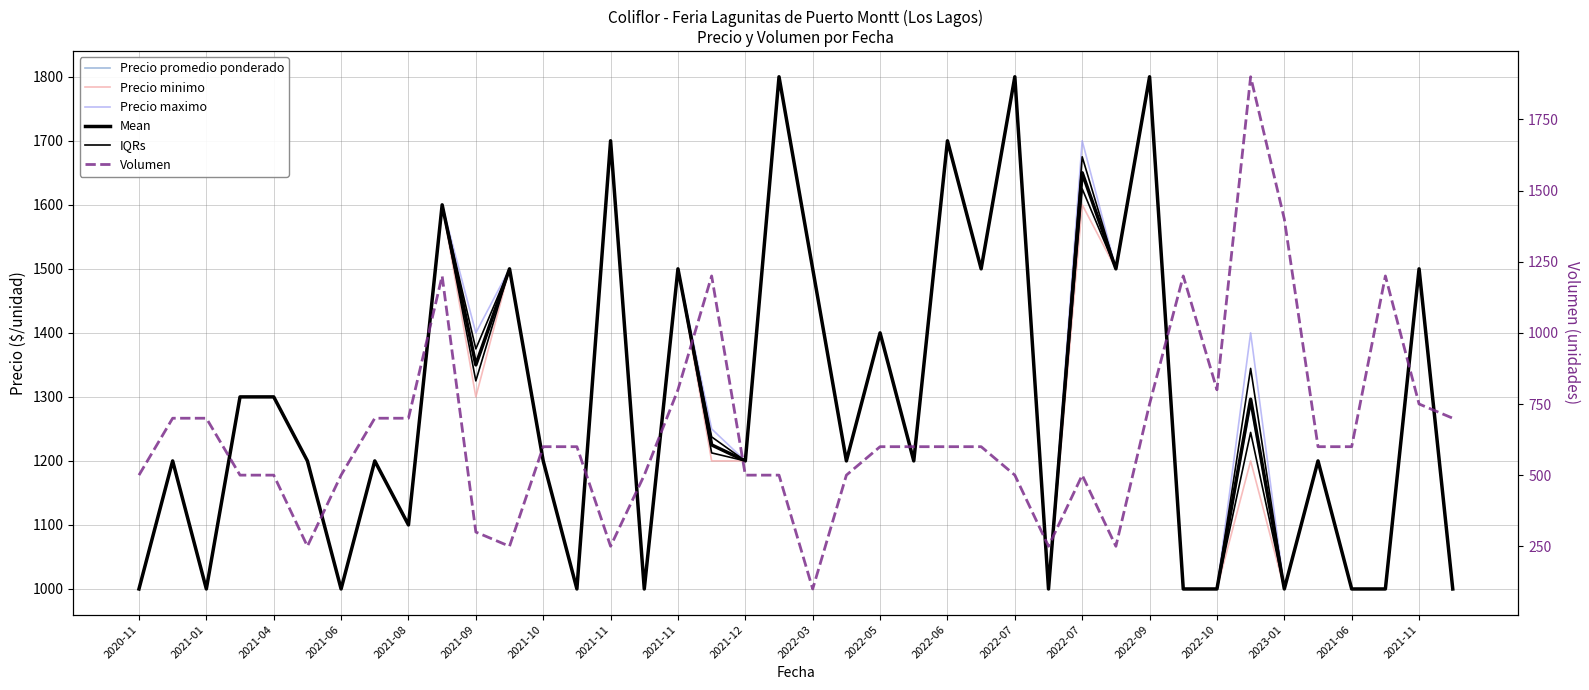

In Precio minimo, how many points are lower than both neighbors (excluding endpoints)?

12